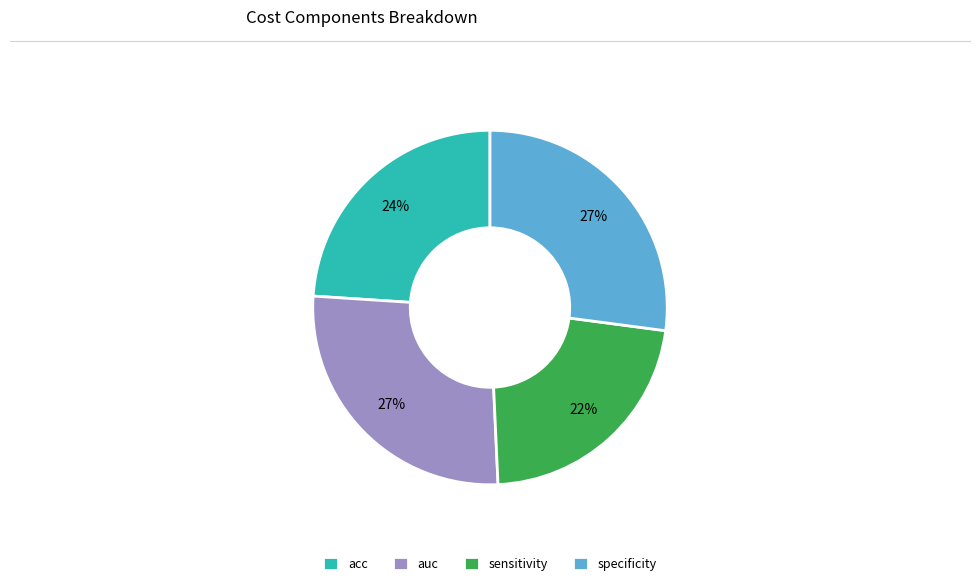

What is the smallest slice in the pie chart?

sensitivity